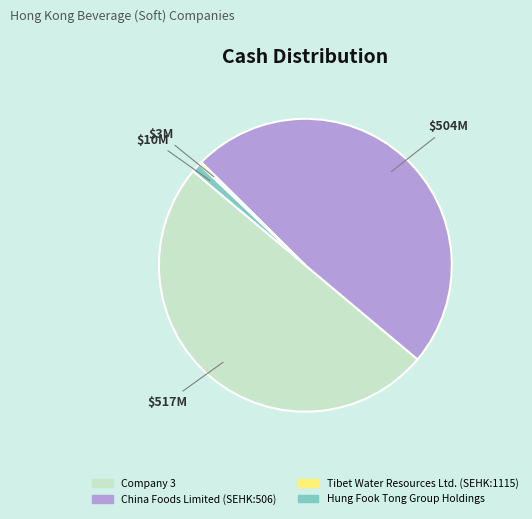

Does Hung Fook Tong Group Holdings account for over 50% of the chart?

No